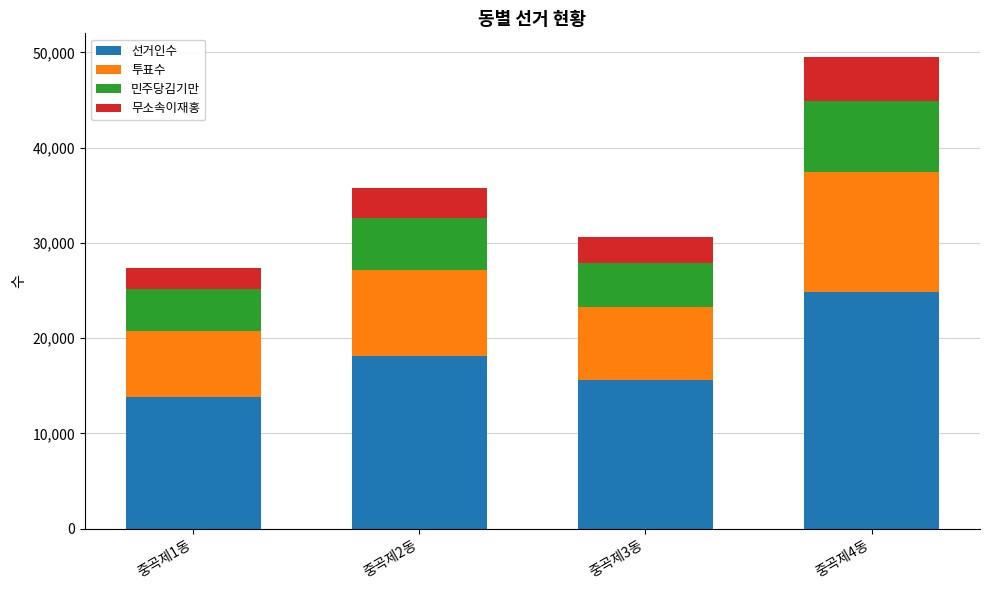

What is the total value across all series at 중곡제3동?

30649